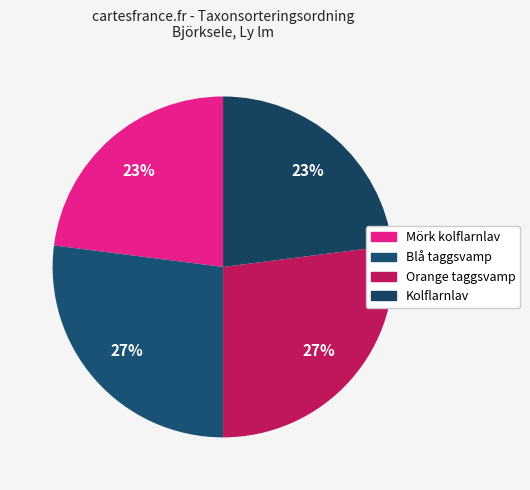

Approximately how many times larger is the value at Orange taggsvamp compared to Blå taggsvamp?

1.0